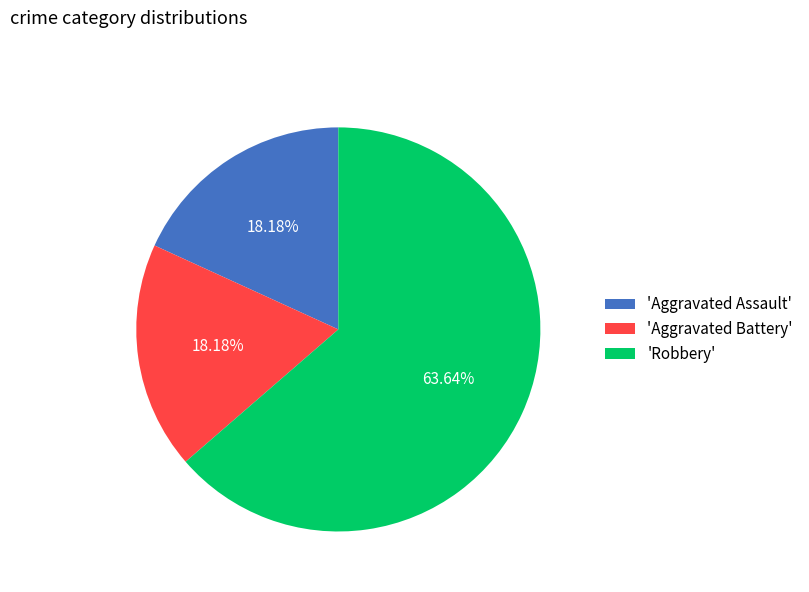

Combined, do 'Aggravated Battery' and 'Robbery' account for over 50%?

Yes